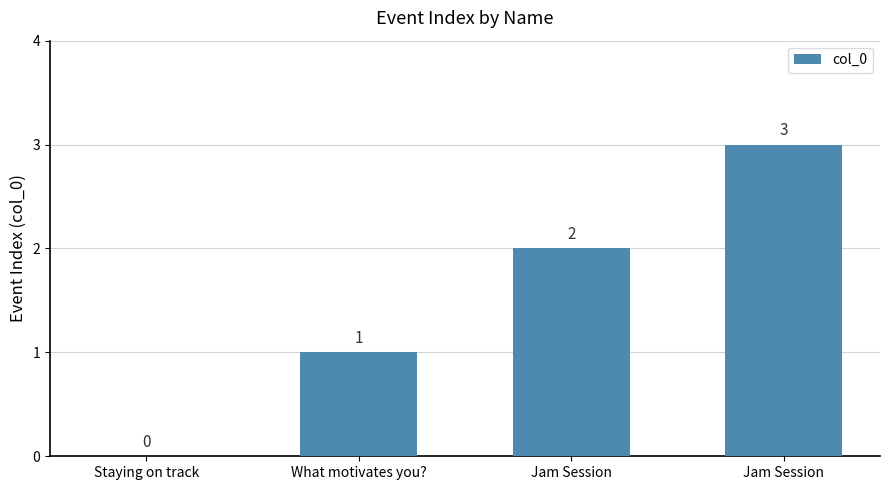

At which category does the chart reach its minimum across all series?

Staying on track